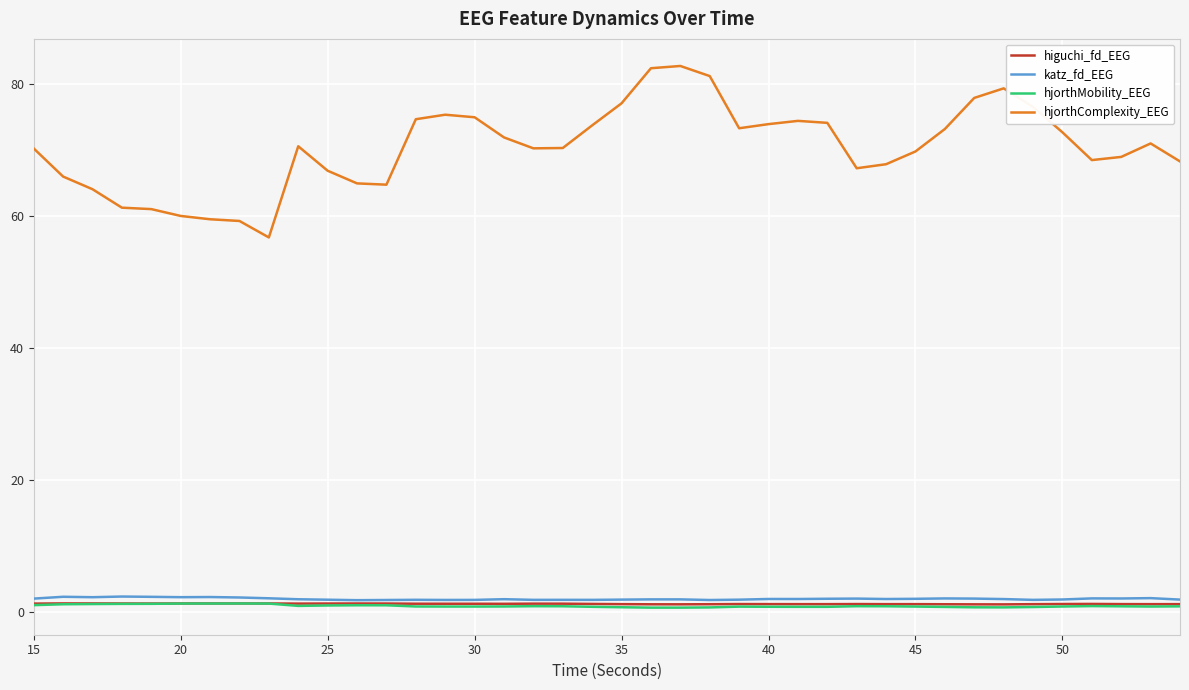

What is the average value of the hjorthMobility_EEG series?

0.9